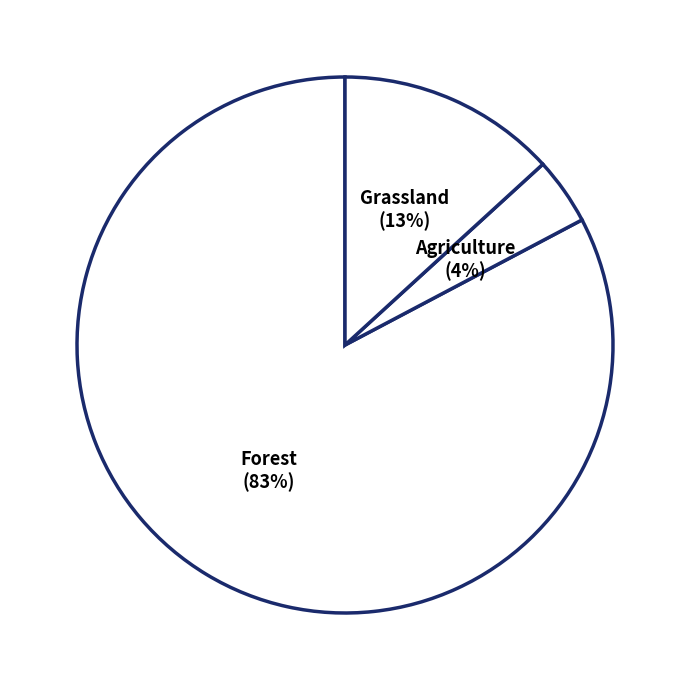

To the nearest percent, what is the combined percentage of Grassland and Forest?

96%